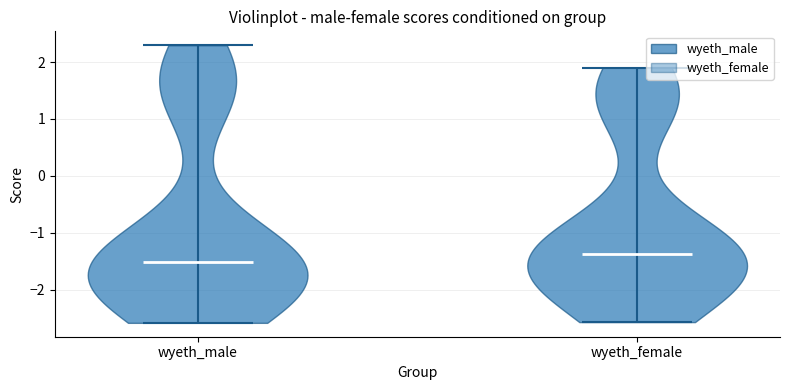

Where does the median line of the violin for wyeth_female sit on the y-axis? The values are not printed on the chart, so give them approximately, as read against the axis.

-1.4